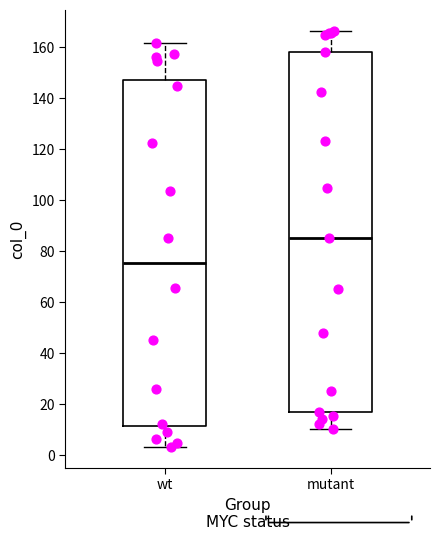

Where is the lower edge of the box for wt on the y-axis? The values are not printed on the chart, so give them approximately, as read against the axis.

12